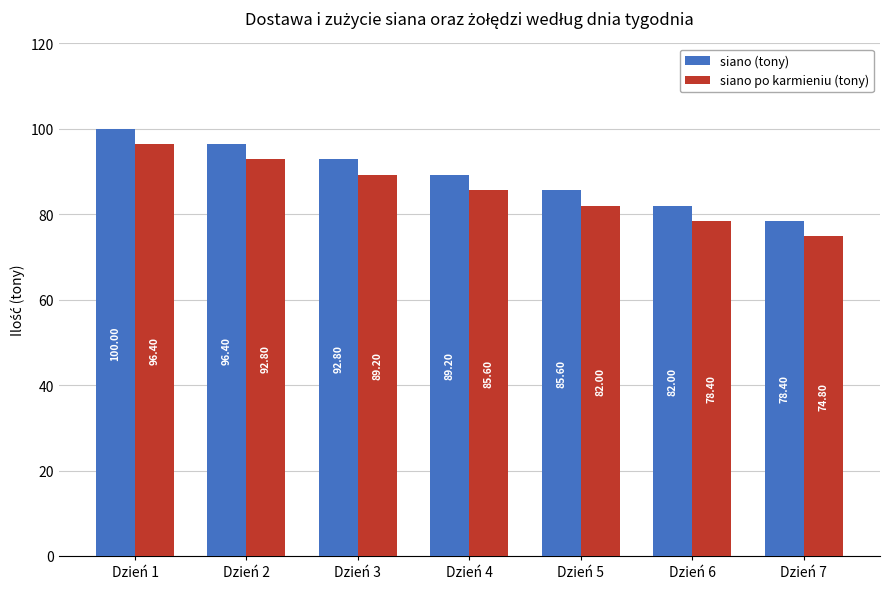

At which label is siano (tony) closest to 89?

Dzień 4